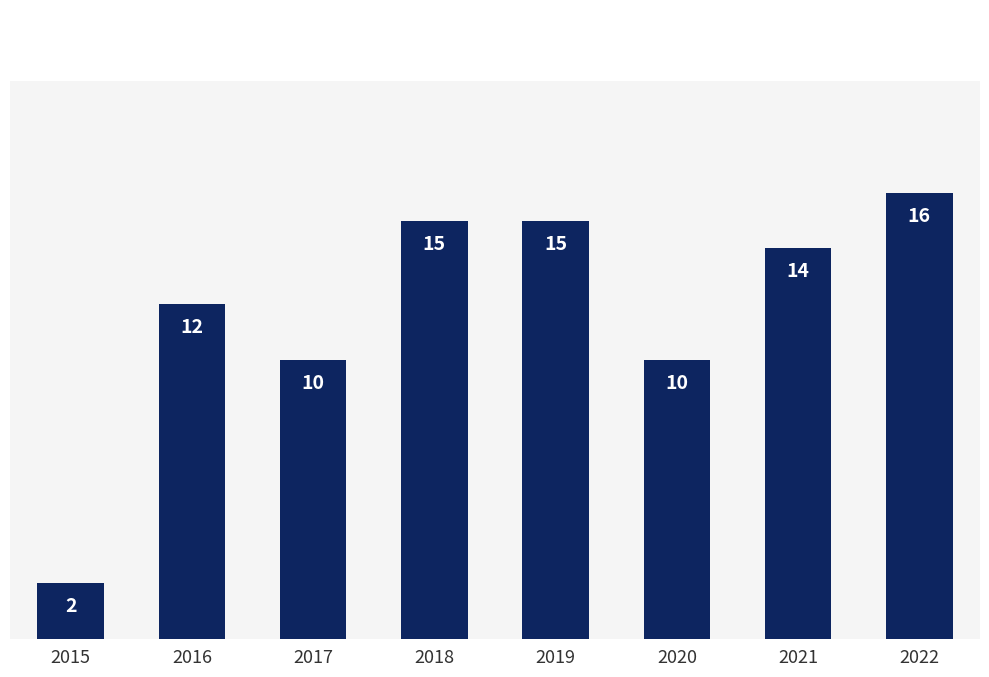

Read the value at 2021.

14